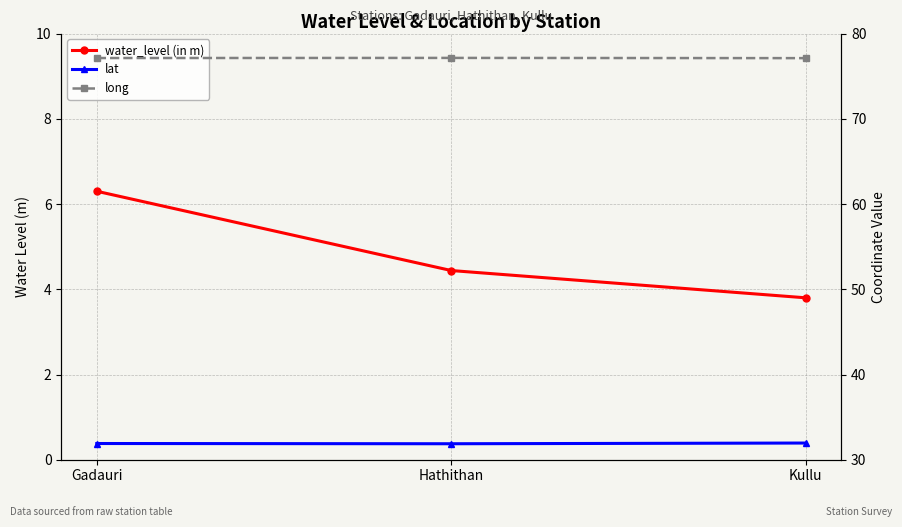

Which series changed the most between Gadauri and Hathithan?

water_level (in m)